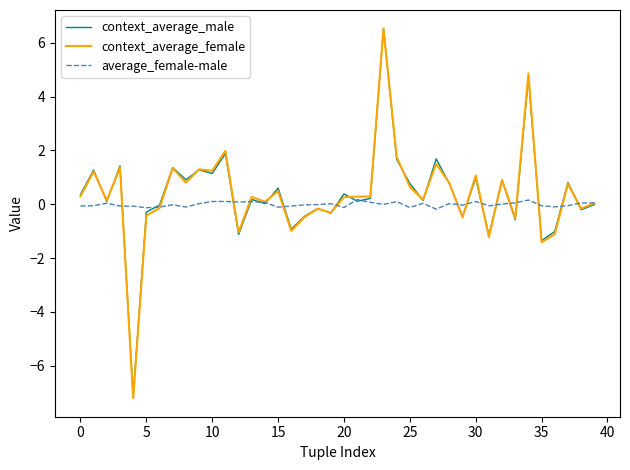

What is the greatest value displayed?

6.5